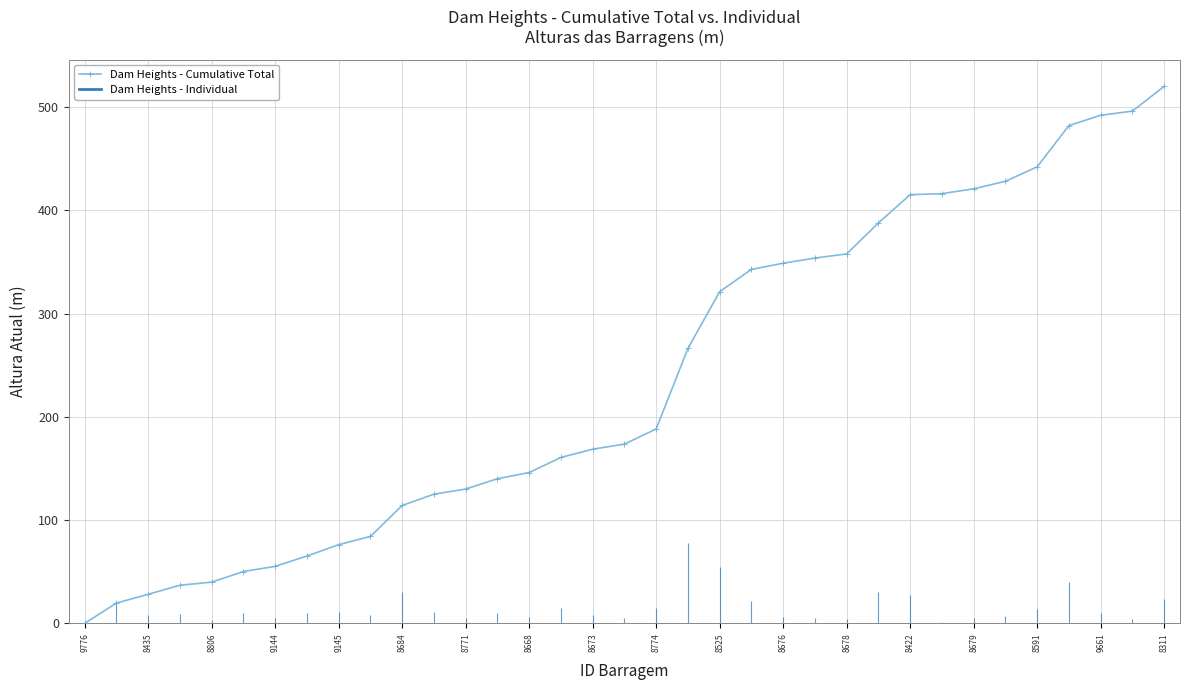

What value does the data have at 29?

428.2